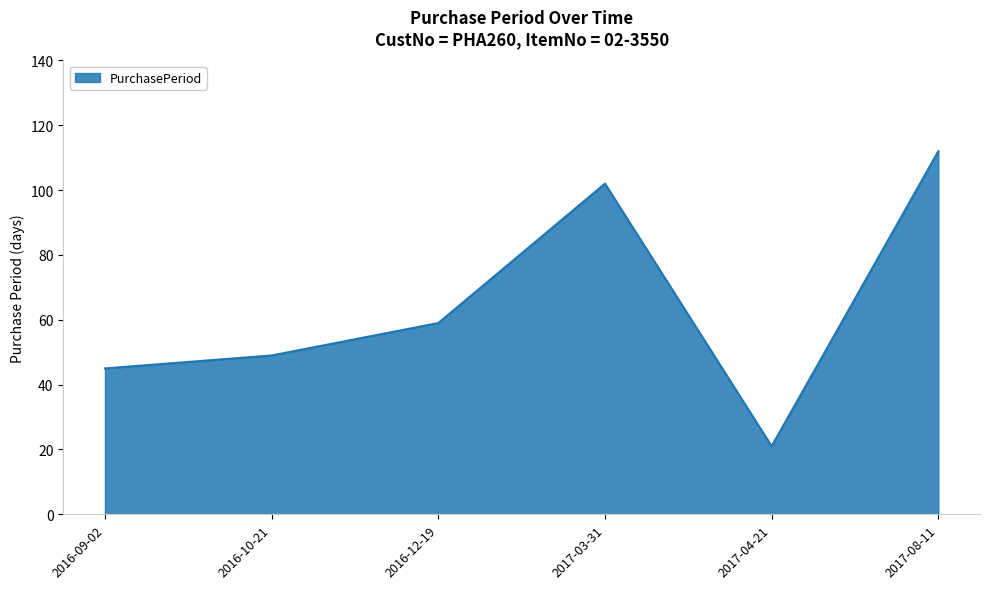

List the labels in order of value, largest first.

2017-08-11, 2017-03-31, 2016-12-19, 2016-10-21, 2016-09-02, 2017-04-21